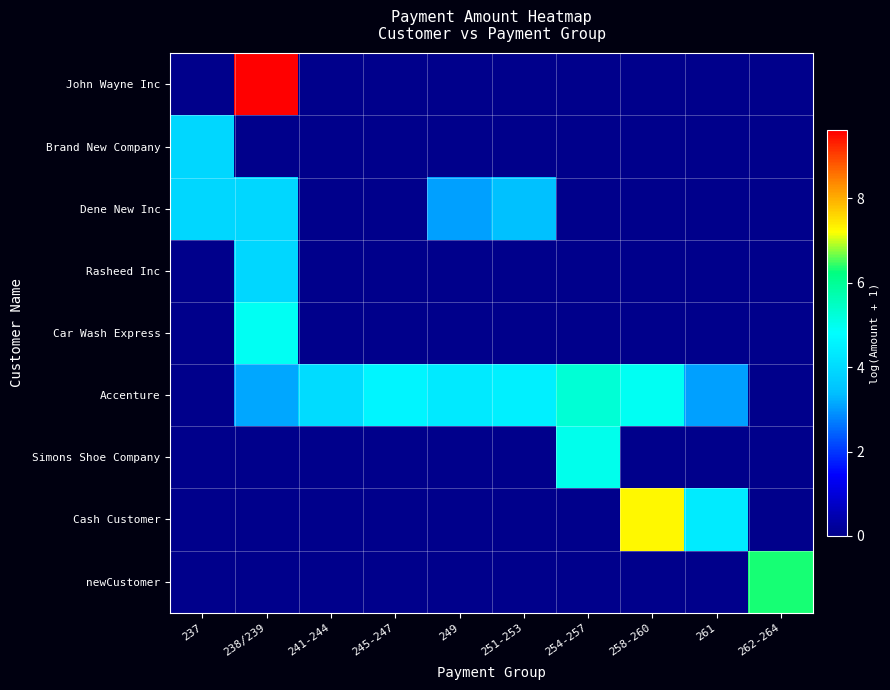

At which category is the sum across all series the highest?

238/239